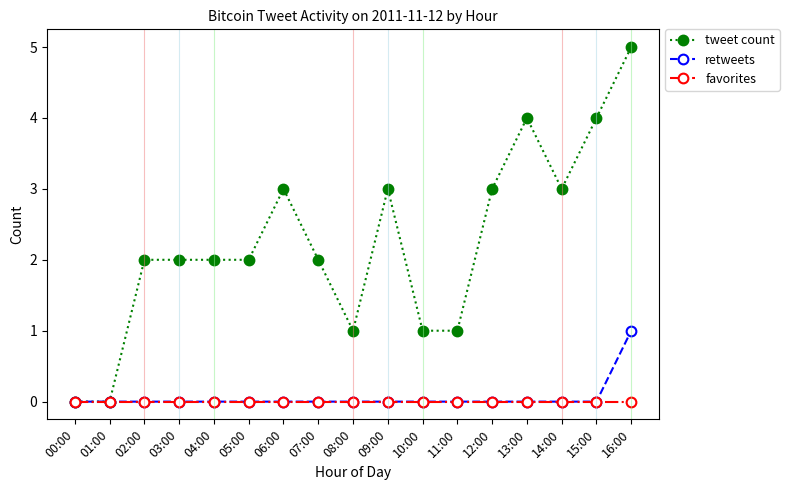

Reading right to left, extract all data points from this chart.

tweet count: 5	4	3	4	3	1	1	3	1	2	3	2	2	2	2	0	0
retweets: 1	0	0	0	0	0	0	0	0	0	0	0	0	0	0	0	0
favorites: 0	0	0	0	0	0	0	0	0	0	0	0	0	0	0	0	0